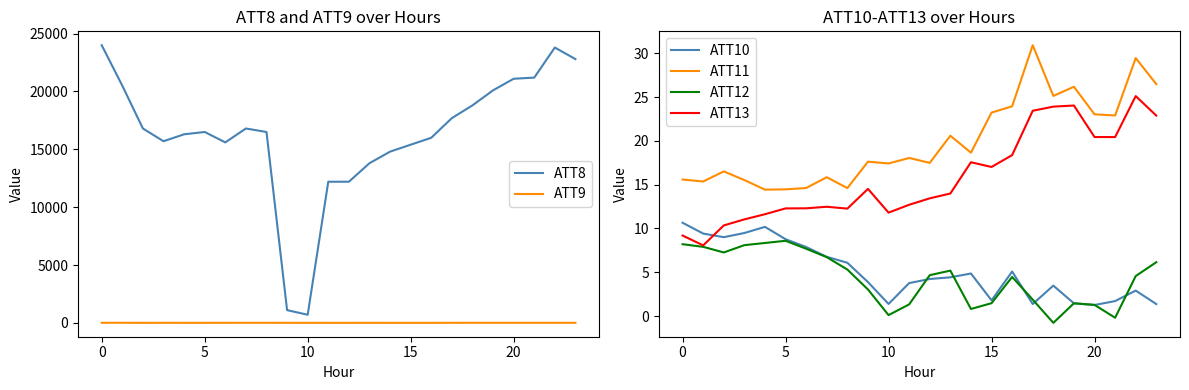

How many lines are shown in the chart?

6